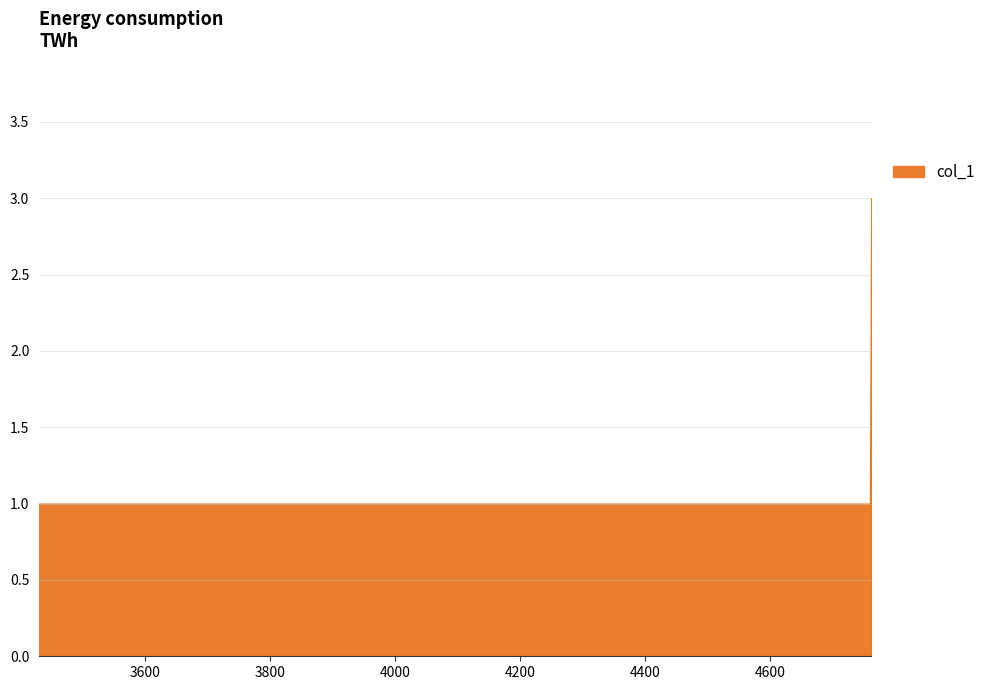

List the labels in order of value, smallest first.

3431, 4760, 4761, 4762